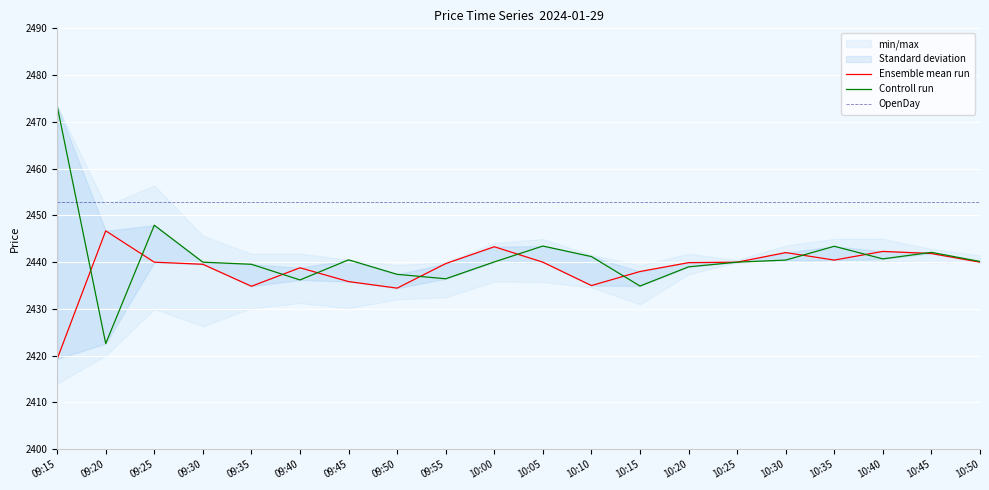

True or false: Controll run has a value of 1139.7 at 10:15.

False